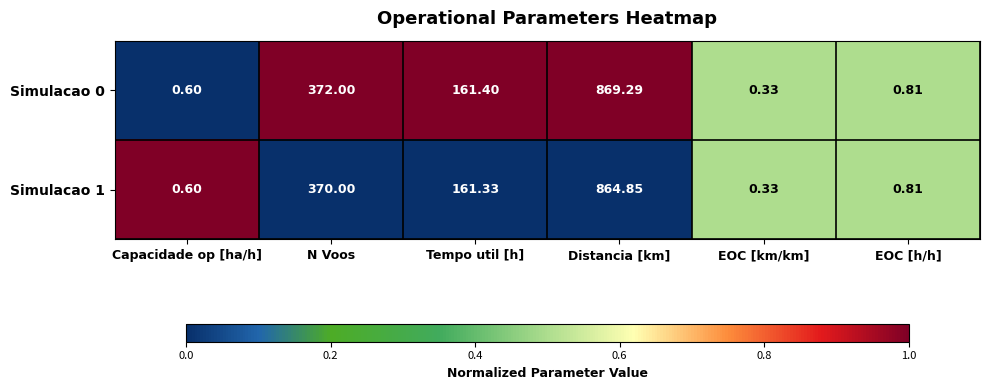

Rank the categories by Simulacao 1 value from highest to lowest.

Distancia [km], N Voos, Tempo util [h], EOC [h/h], Capacidade op [ha/h], EOC [km/km]